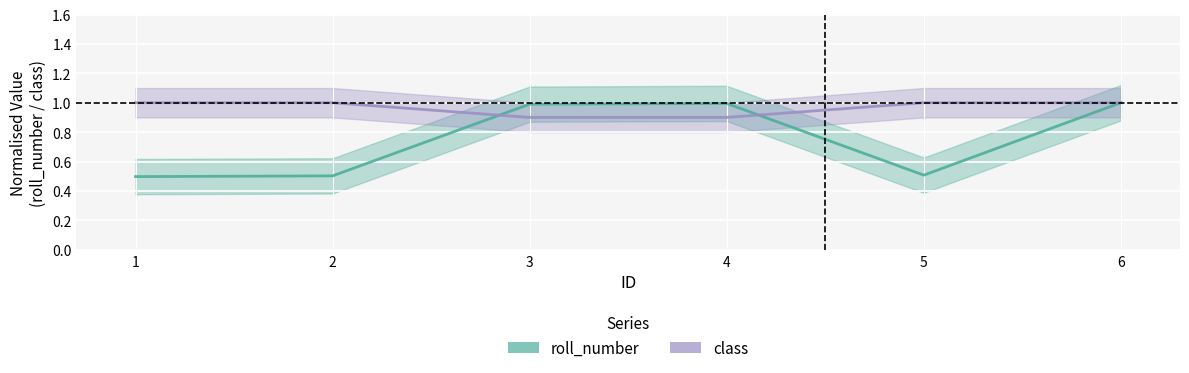

What is the maximum value for class?

1.0